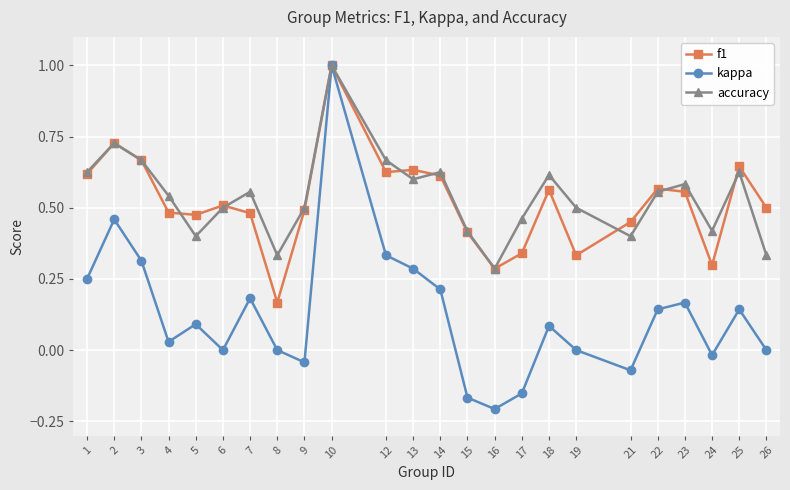

True or false: f1 has more than 0 points higher than both neighbors.

True